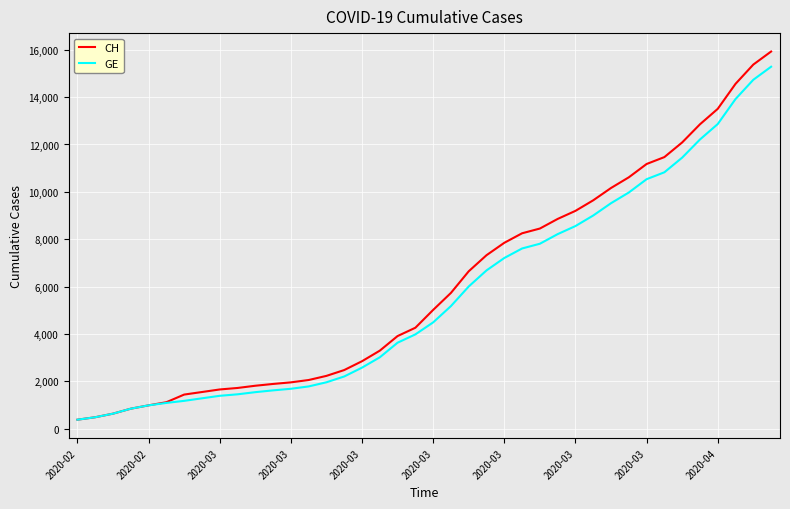

At how many categories does at least one series exceed 7749?

16